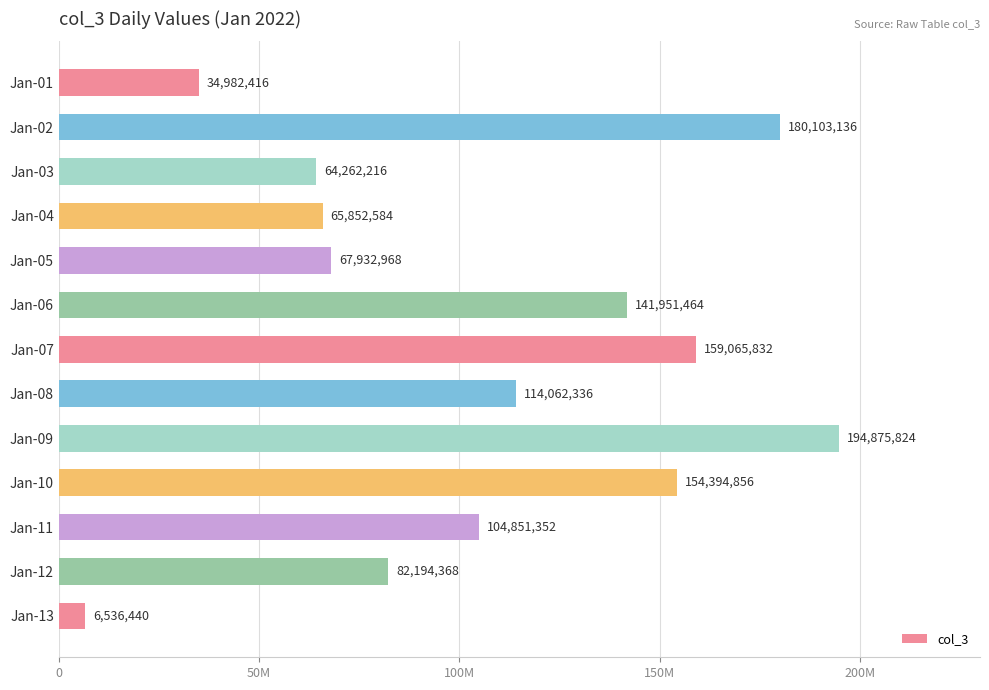

What is the smallest value displayed?

6536440